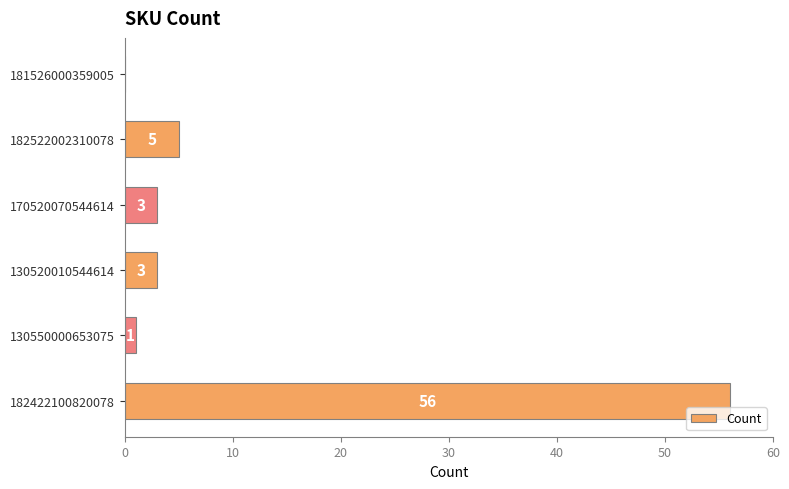

True or false: the data shows 0 at 181526000359005.

True